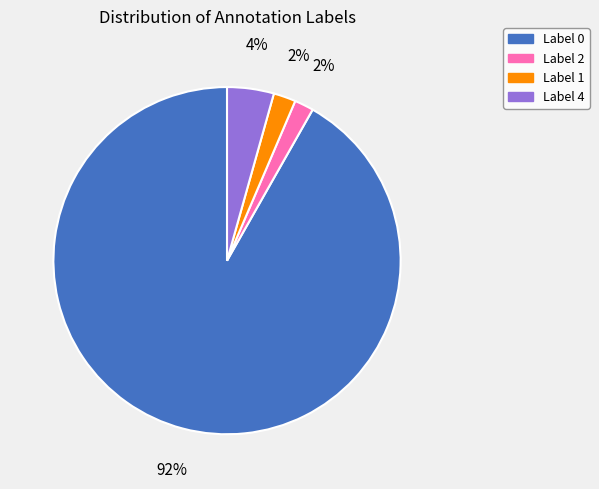

Is there any slice that represents more than half of the pie?

Yes